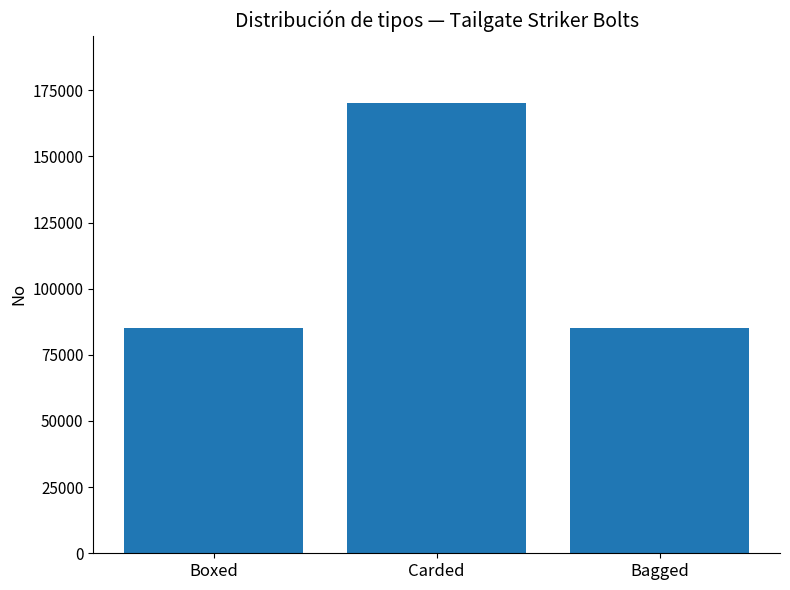

The value at Boxed is 85080. True or false?

True